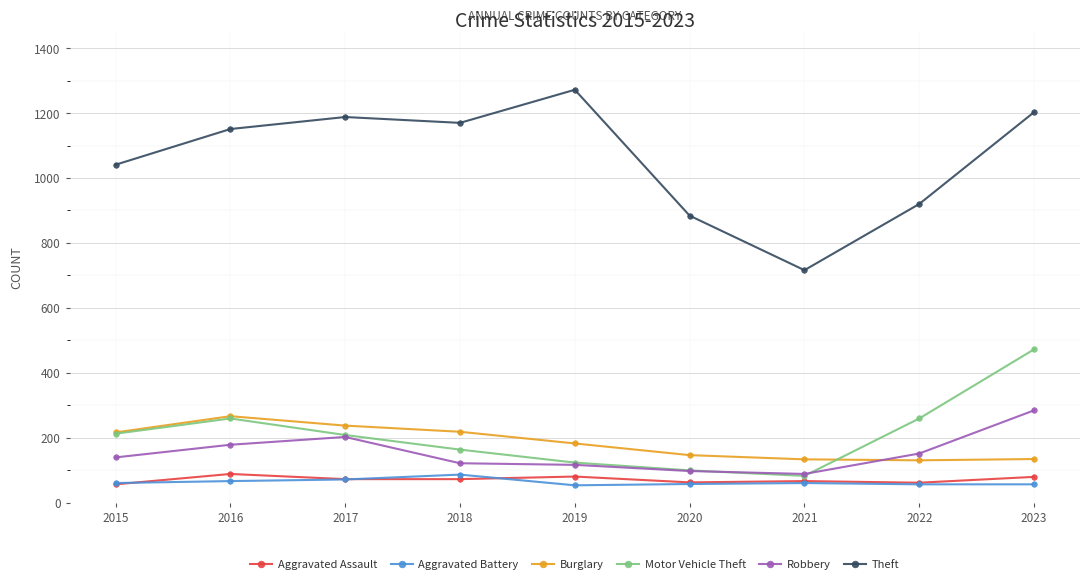

How many categories are shown in the chart?

9